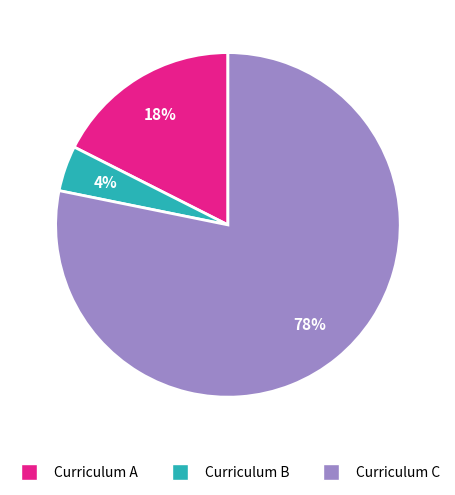

Does any single category account for the majority?

Yes